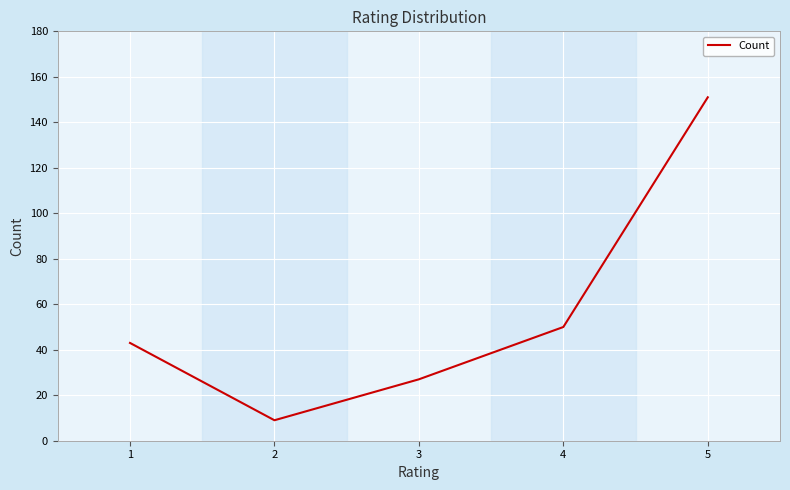

Between 4 and 1, which is larger?

4